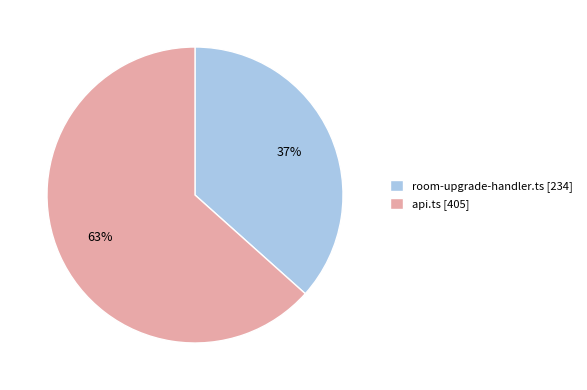

Which has a higher value, api.ts [405] or room-upgrade-handler.ts [234]?

api.ts [405]